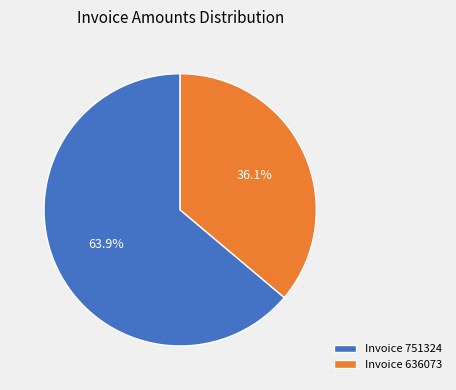

Is there a majority slice in this chart?

Yes